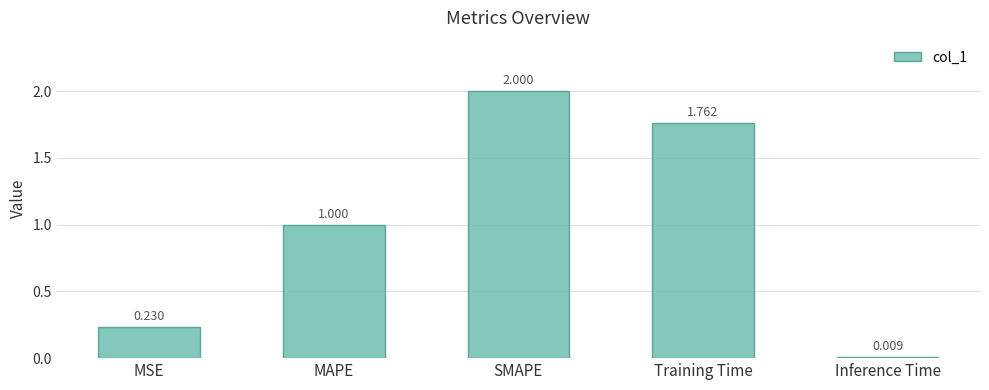

List the labels in order of value, smallest first.

Inference Time, MSE, MAPE, Training Time, SMAPE